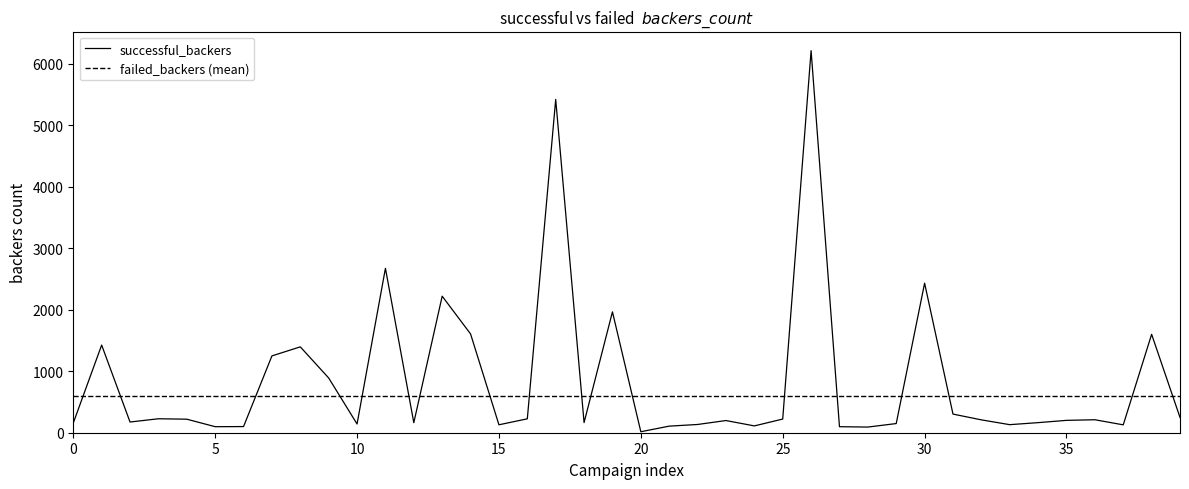

What is the label of the 11th point from the left?

10